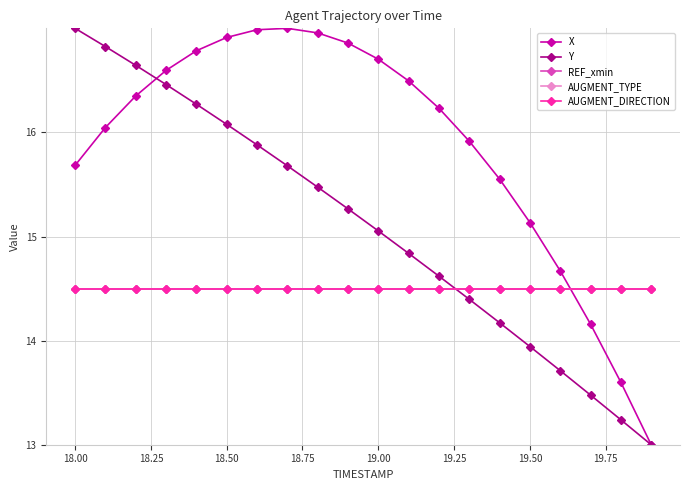

Does the chart have visible grid lines?

Yes